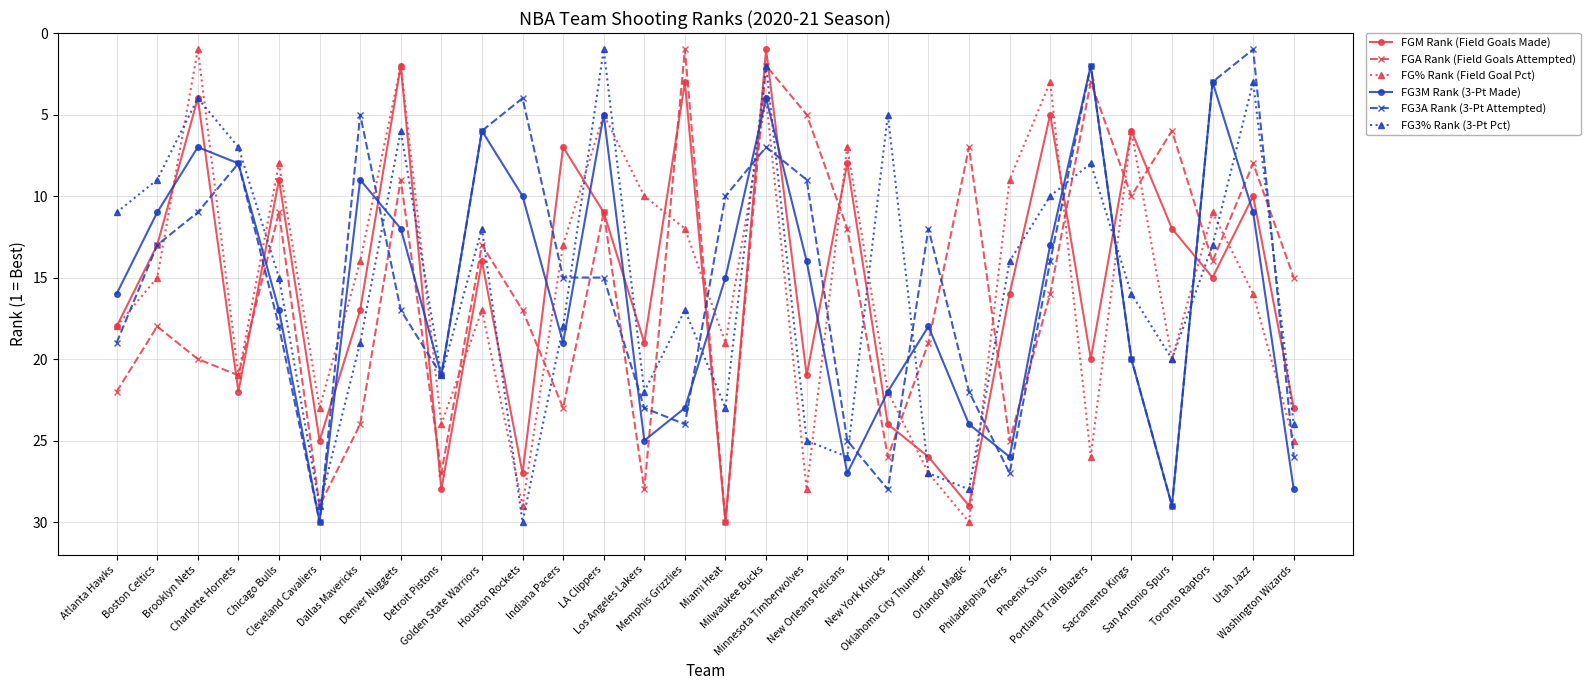

What are all the series names shown in the legend?

FGM Rank (Field Goals Made), FGA Rank (Field Goals Attempted), FG% Rank (Field Goal Pct), FG3M Rank (3-Pt Made), FG3A Rank (3-Pt Attempted), FG3% Rank (3-Pt Pct)